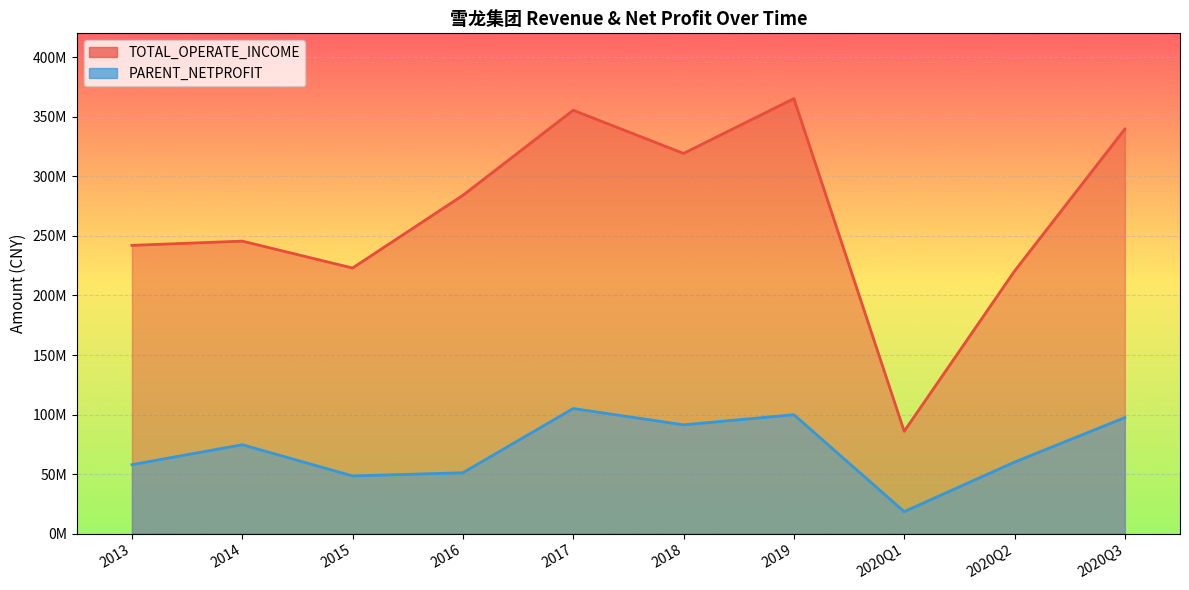

What is the label of the 5th point from the left?

2017